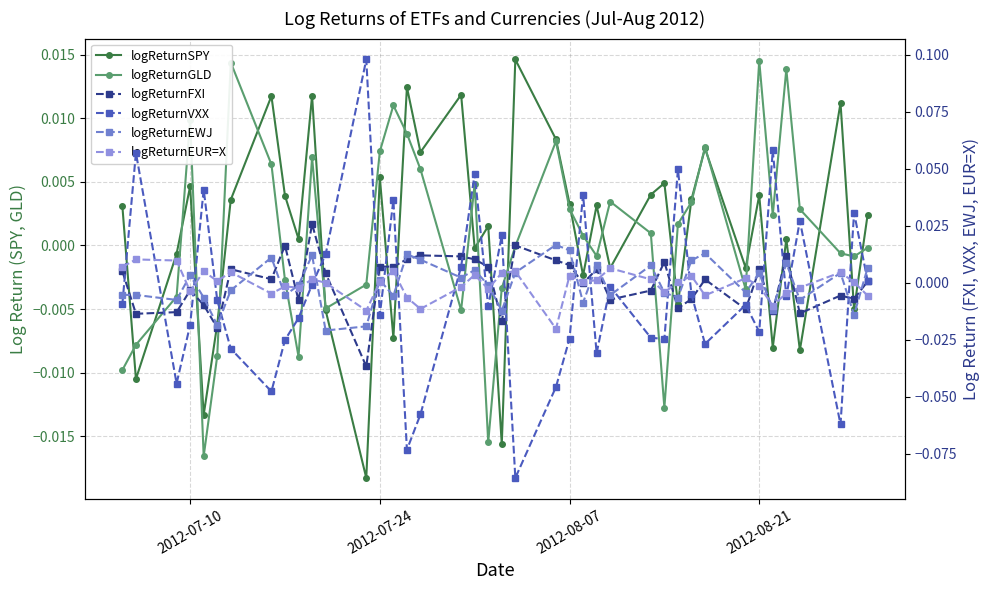

True or false: logReturnSPY and logReturnEUR=X cross at least once.

True